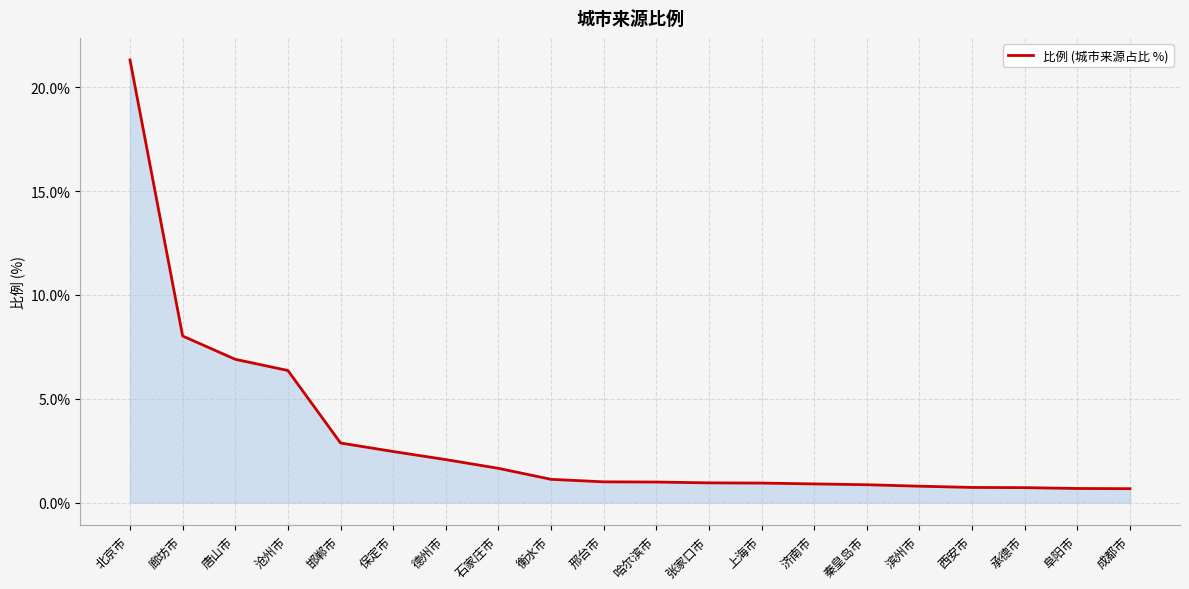

Is it true that the value at 阜阳市 is 0.7?

True